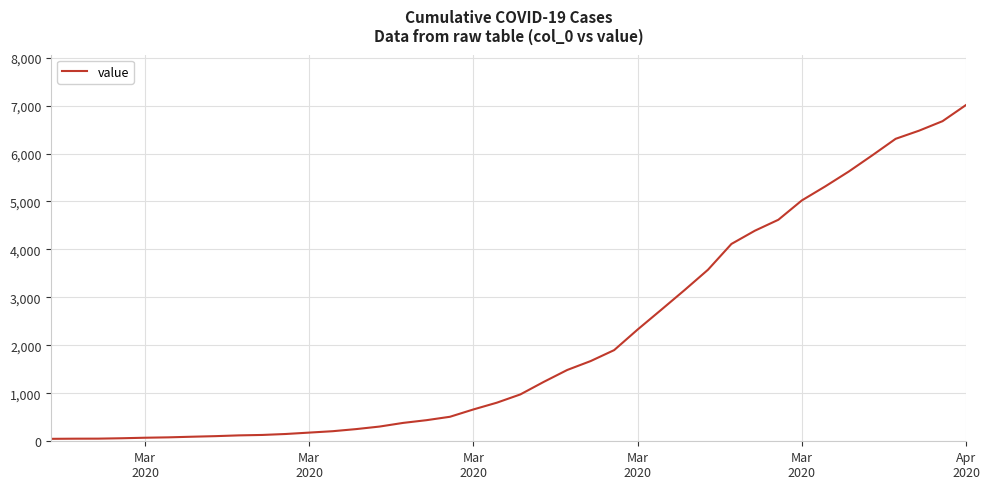

What is the average value?

2133